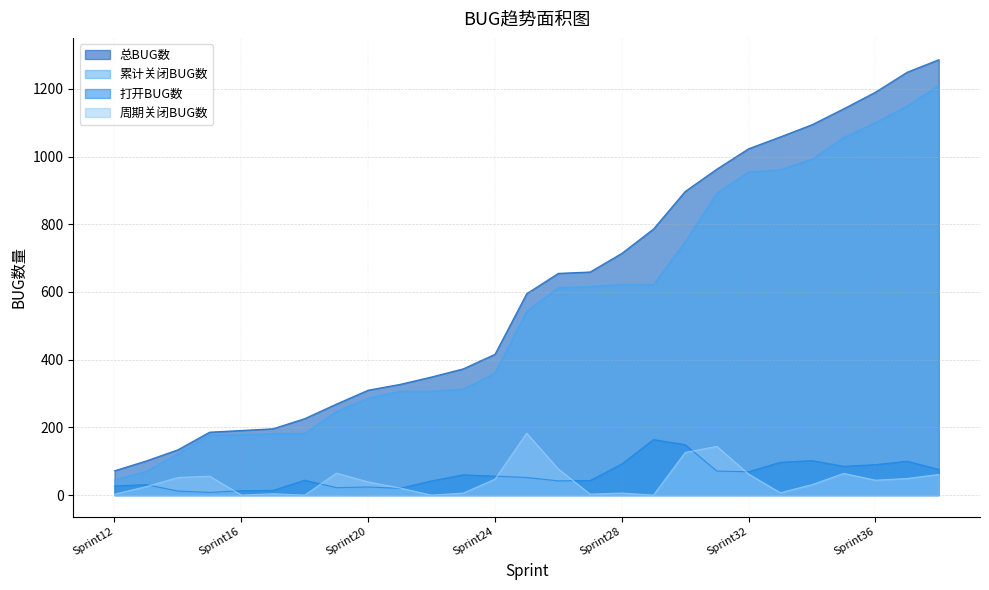

Where is 周期关闭BUG数 nearest to the value 91?

Sprint26